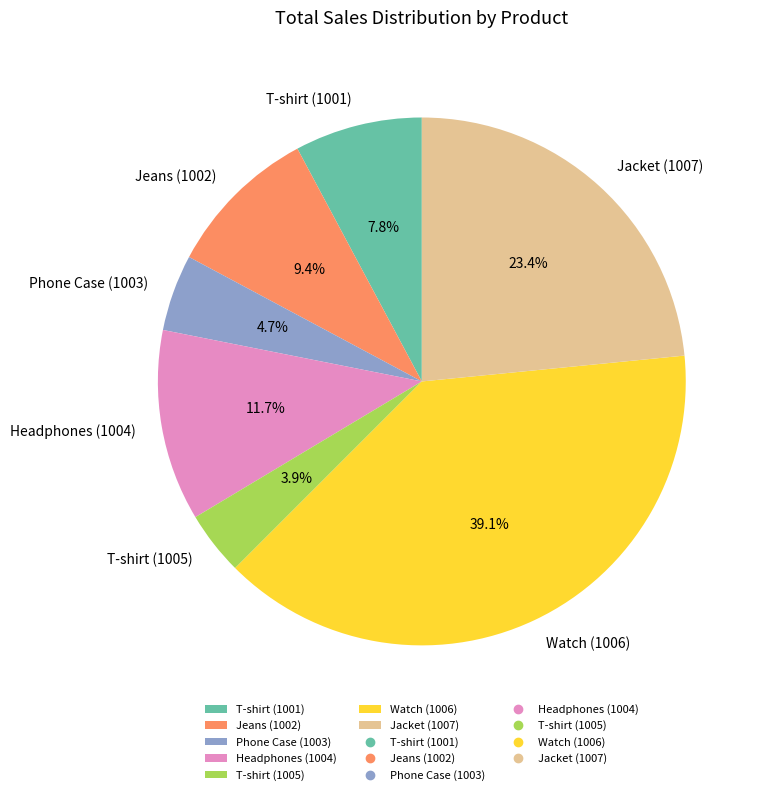

Combined, do Watch (1006) and T-shirt (1005) account for over 50%?

No